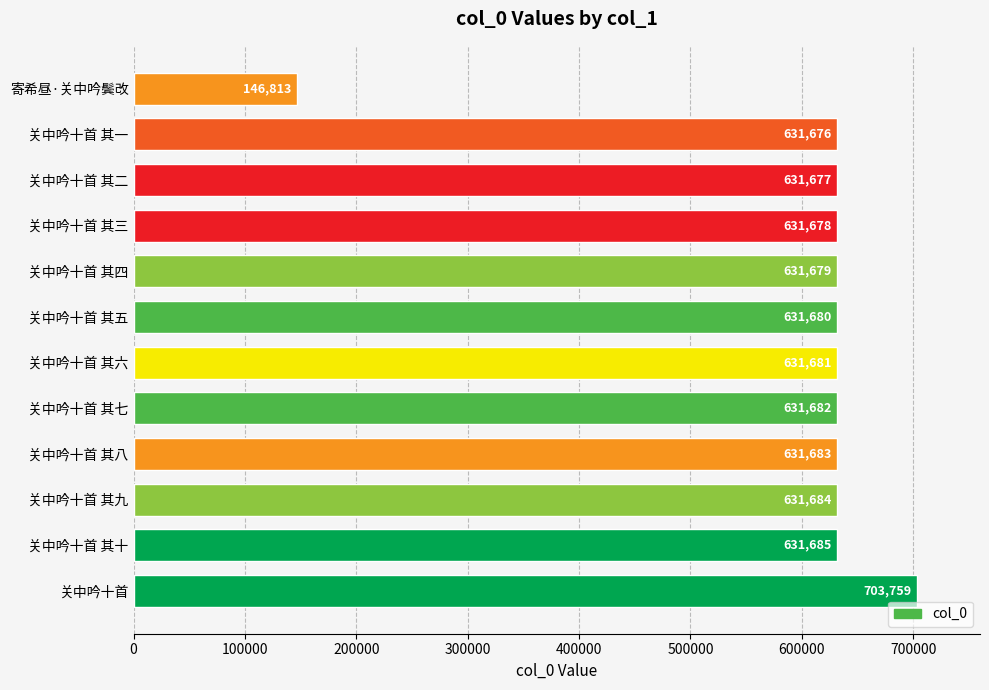

What is the difference between the maximum and minimum values?

556946